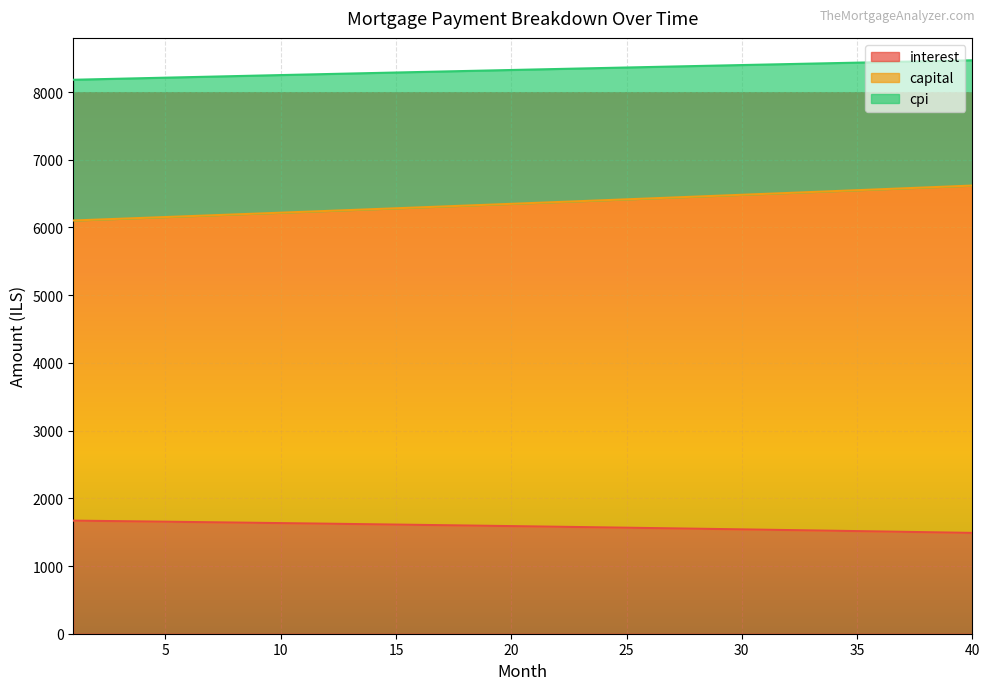

What is the value of the capital point at the 17th from the left?

6309.7